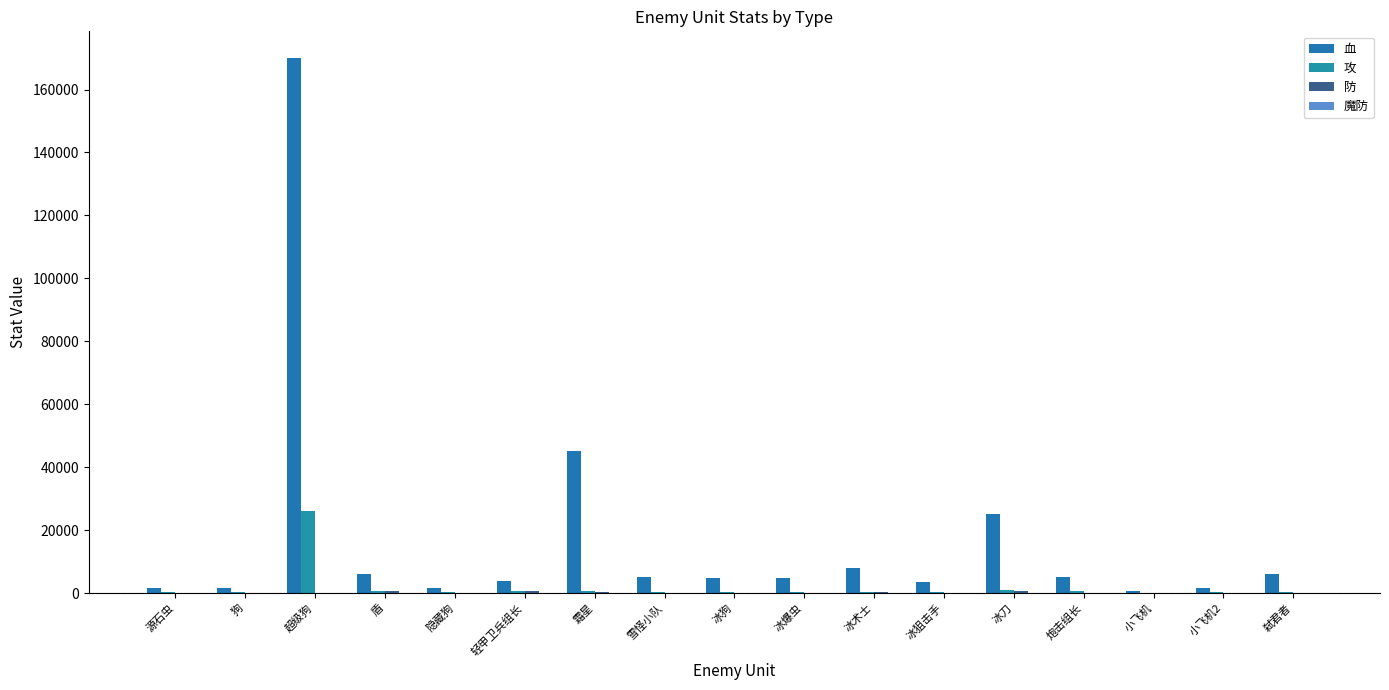

Which series has the largest total across all categories?

血